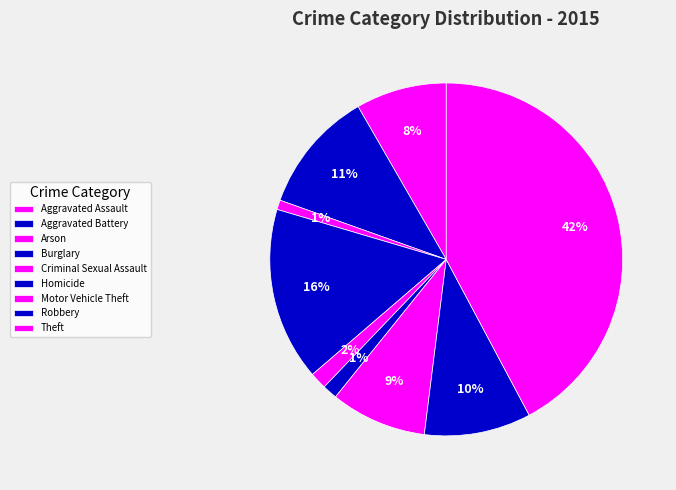

To the nearest percent, what is the difference between the largest and smallest slice percentages?

41%